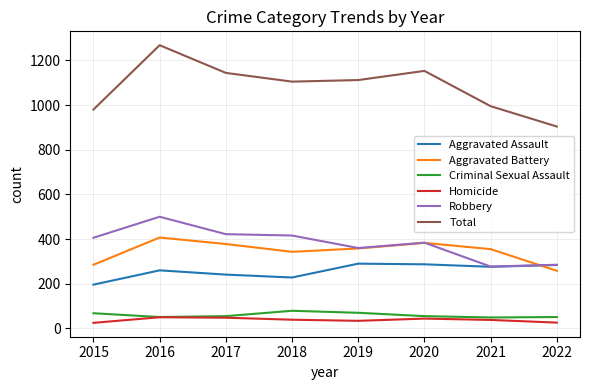

What is the smallest value displayed?

25